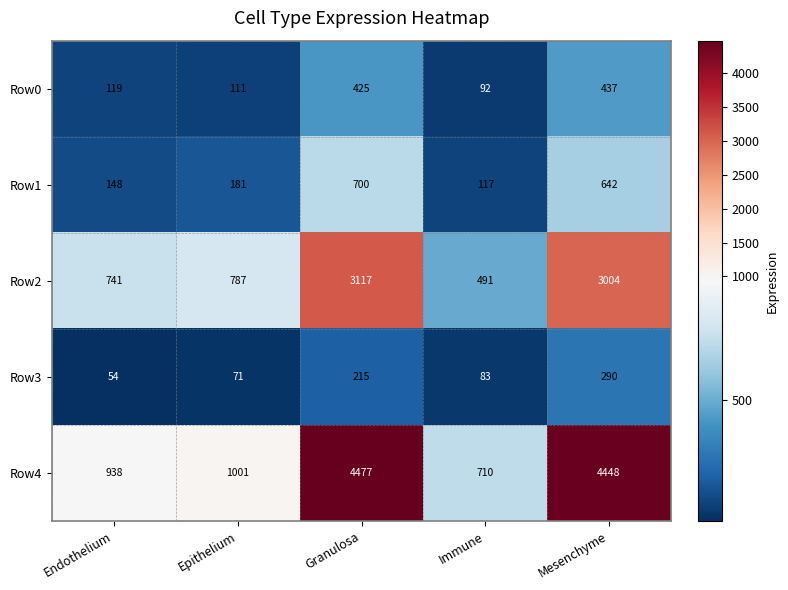

Reading left to right, what are all the values shown in this chart?

Row0: 119	111	425	92	437
Row1: 148	181	700	117	642
Row2: 741	787	3117	491	3004
Row3: 54	71	215	83	290
Row4: 938	1001	4477	710	4448